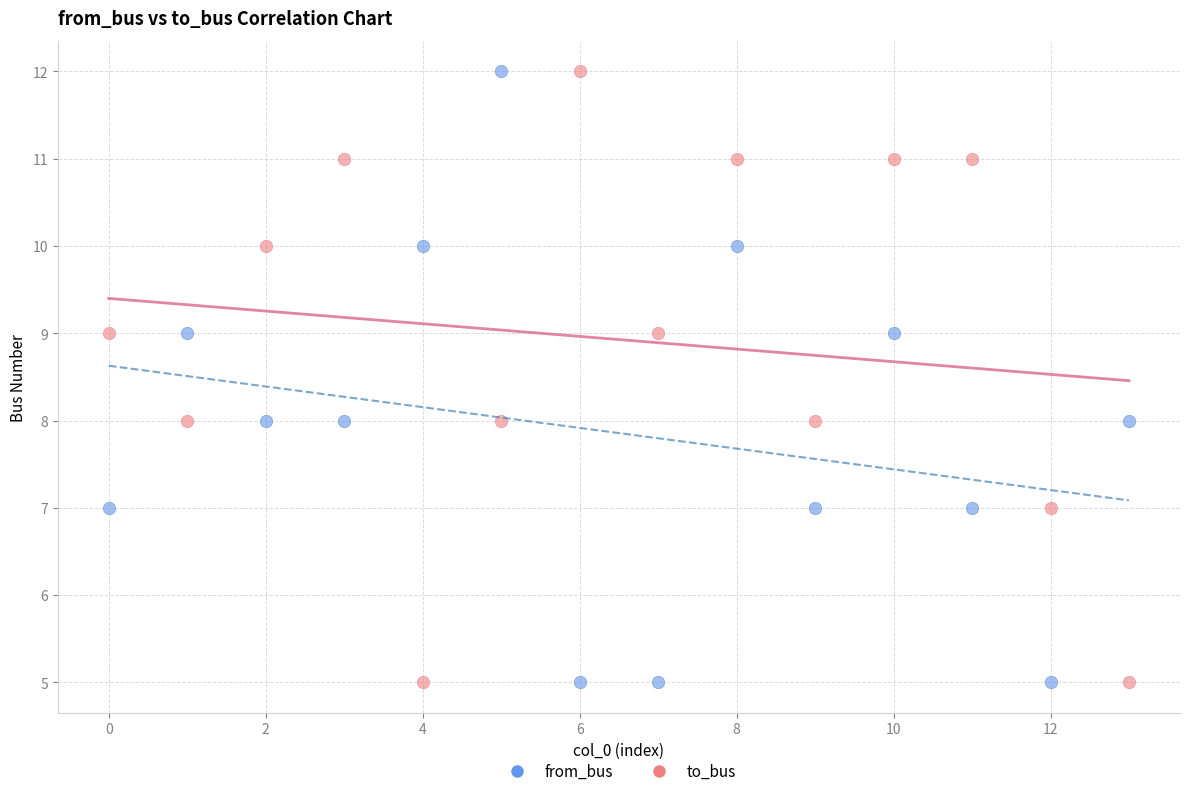

How many data points are displayed?

28